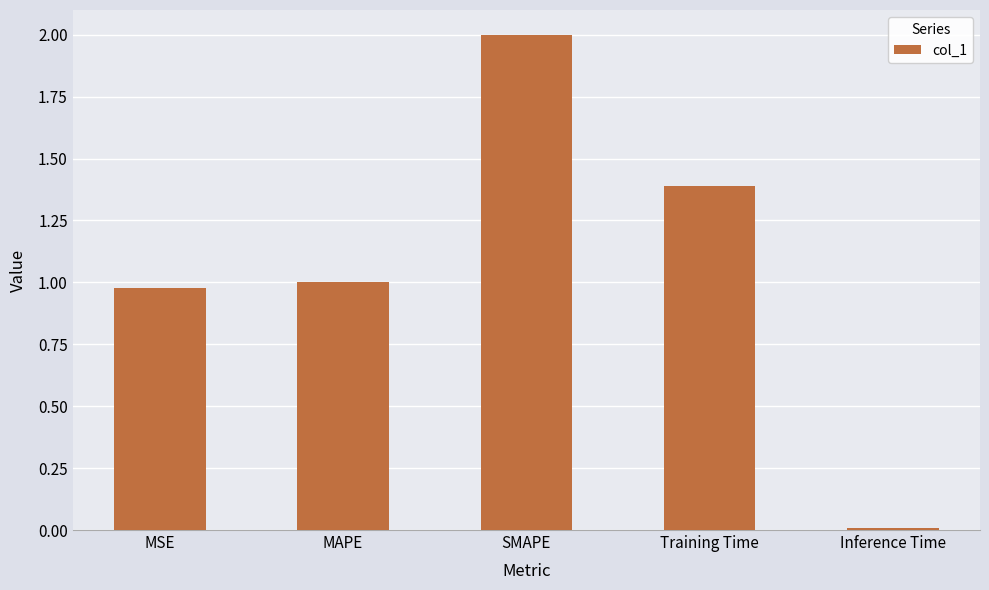

What is the change in value from MAPE to Training Time?

+0.4